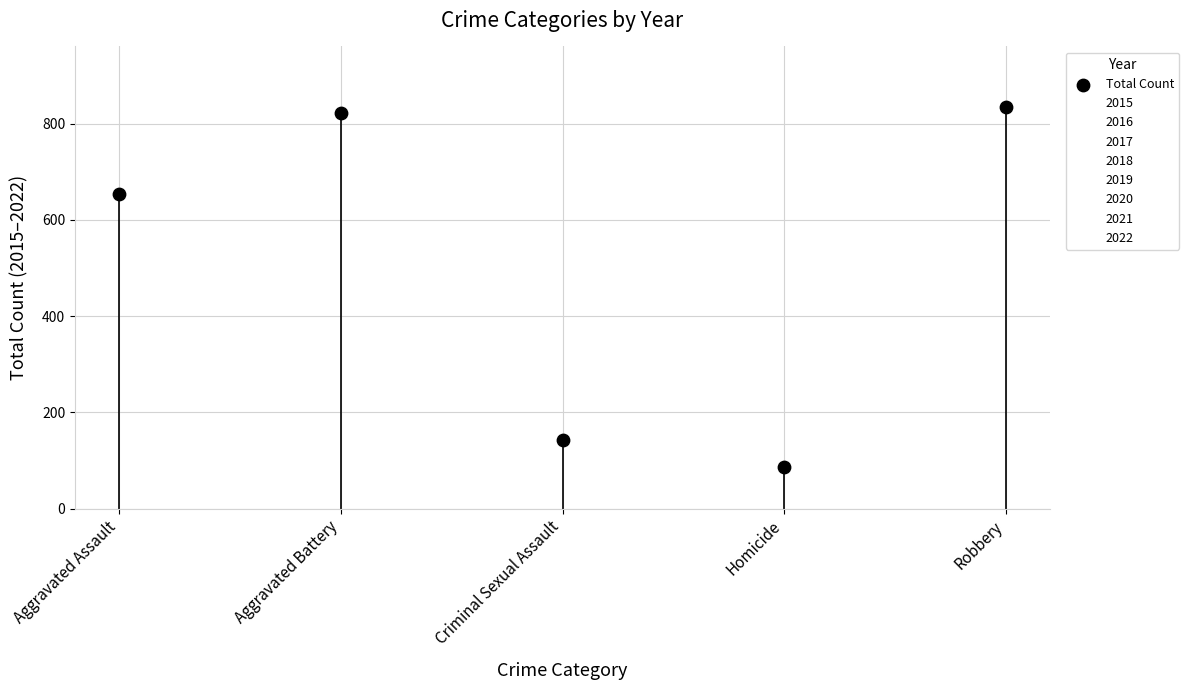

Approximately how many times larger is the value at Aggravated Battery compared to Criminal Sexual Assault?

5.8